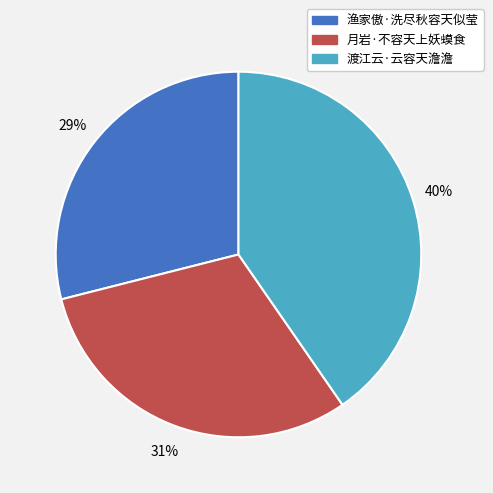

True or false: 渔家傲·洗尽秋容天似莹 accounts for 29% of the total.

True